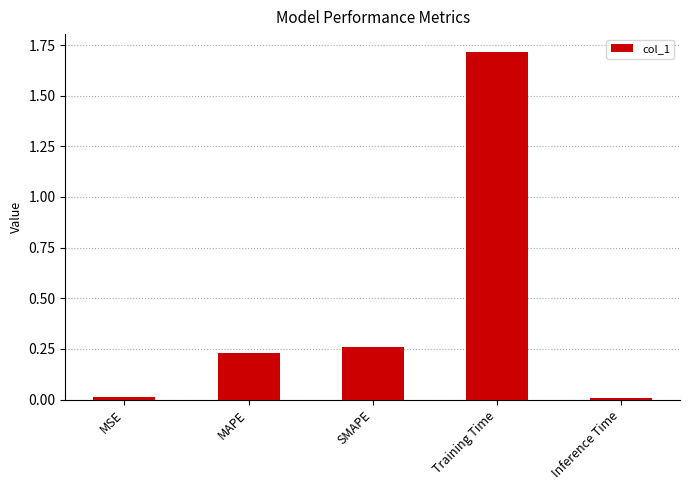

How many bars are there in total?

5